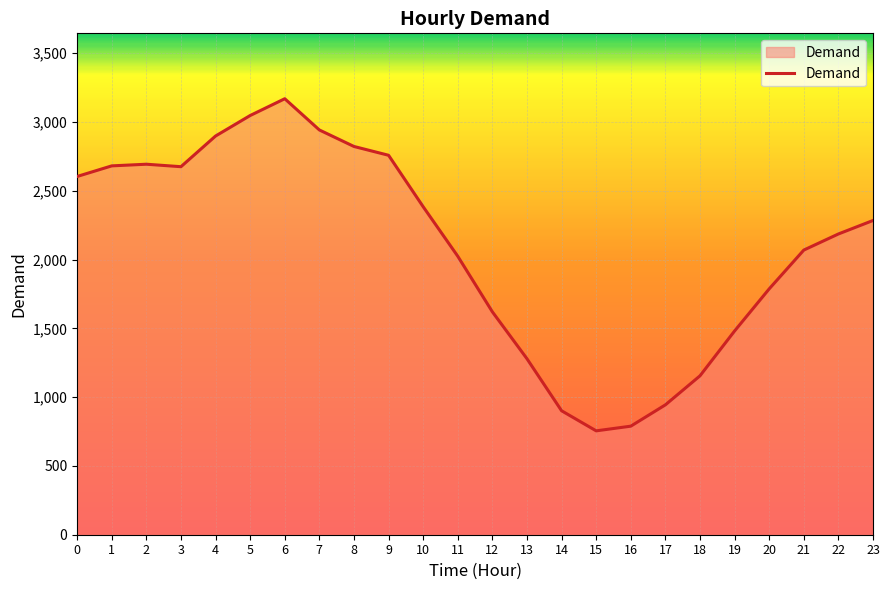

What is the minimum value shown in the chart?

755